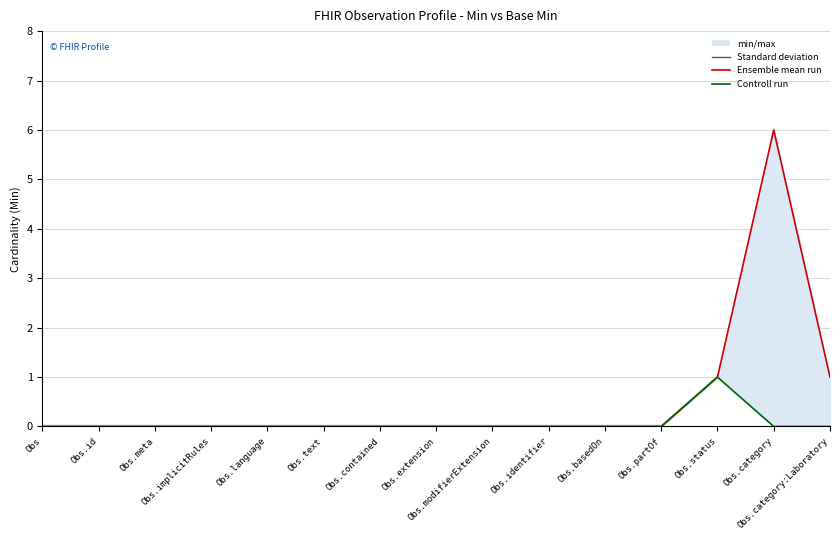

True or false: Controll run has more than 1 points higher than both neighbors.

False